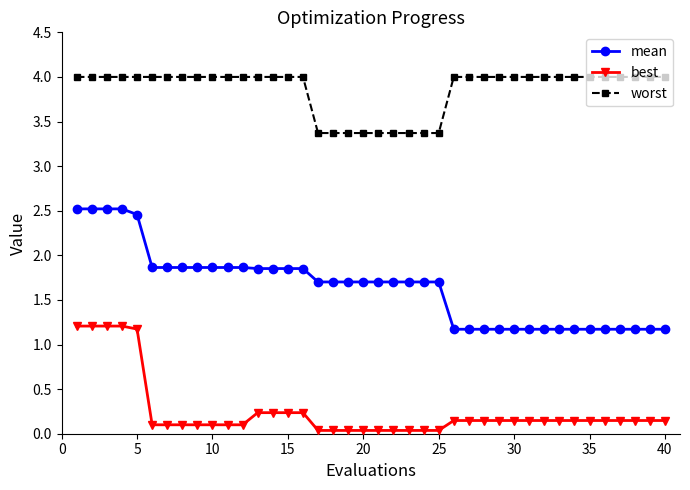

List the series in order of their peak value, highest first.

worst, mean, best